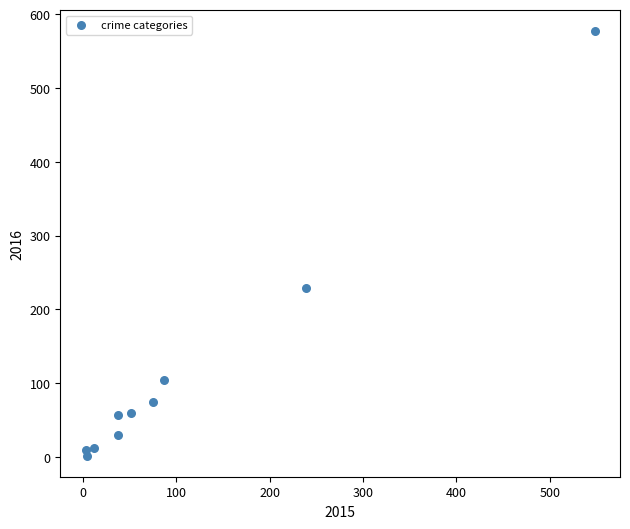

What is the range of Y values (max minus min)?

575